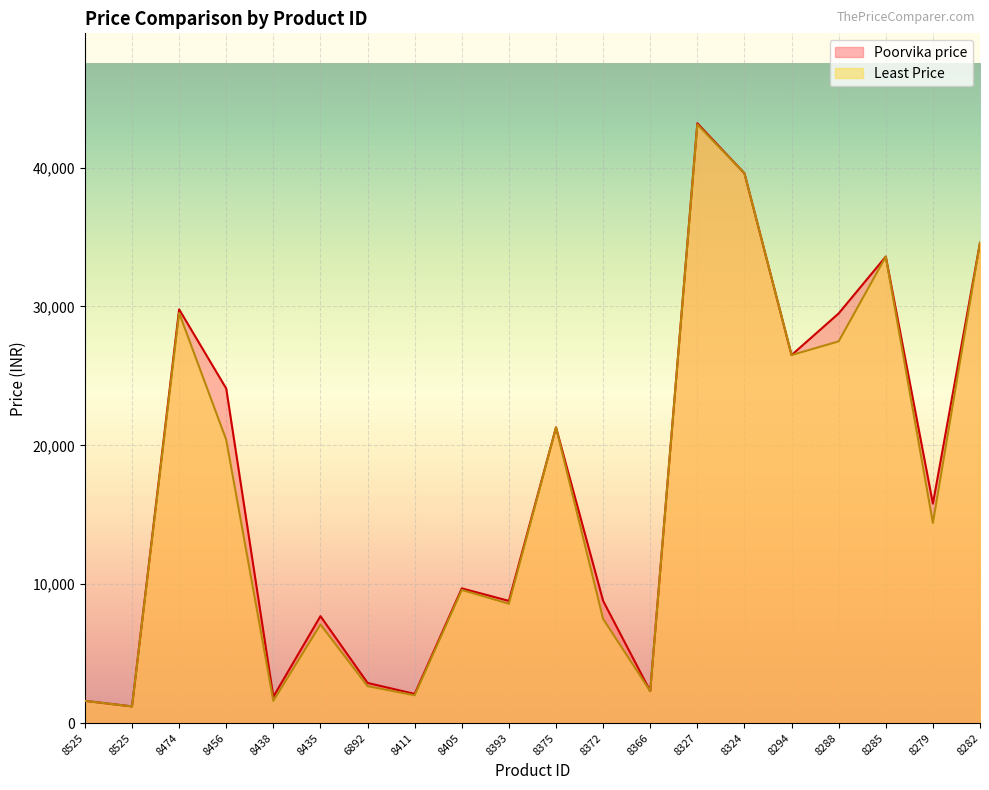

At which label is Poorvika price closest to 22194?

8375